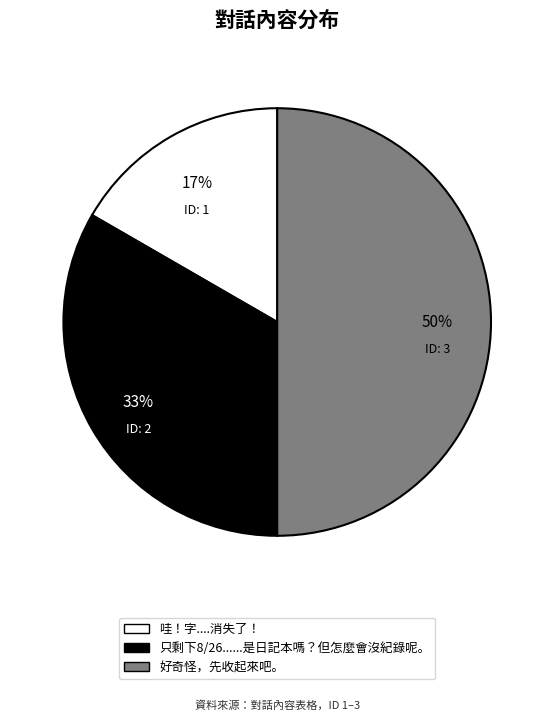

Which slice is the largest?

好奇怪，先收起來吧。